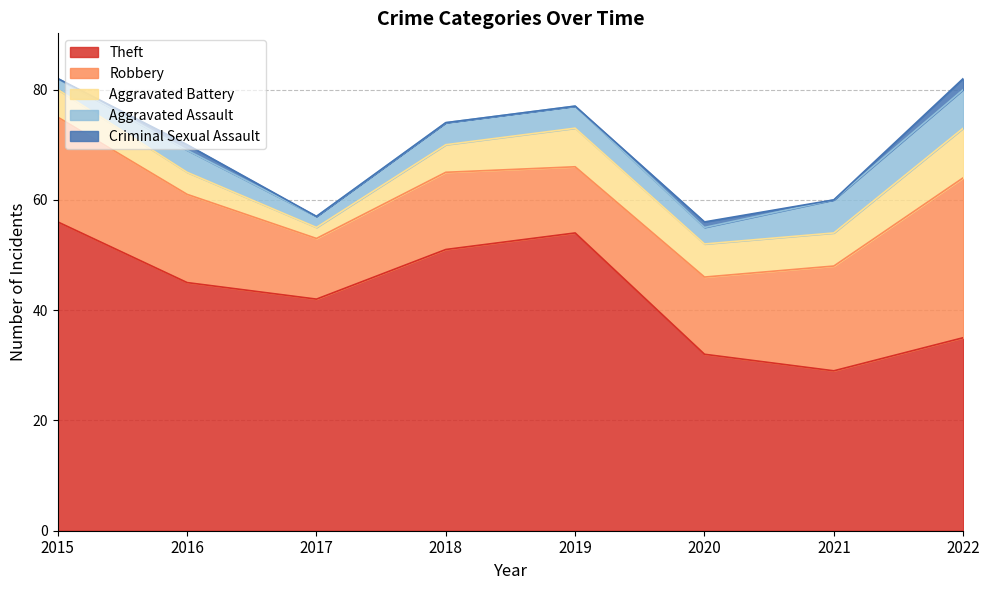

Between 2016 and 2018, which series saw the biggest shift?

Theft